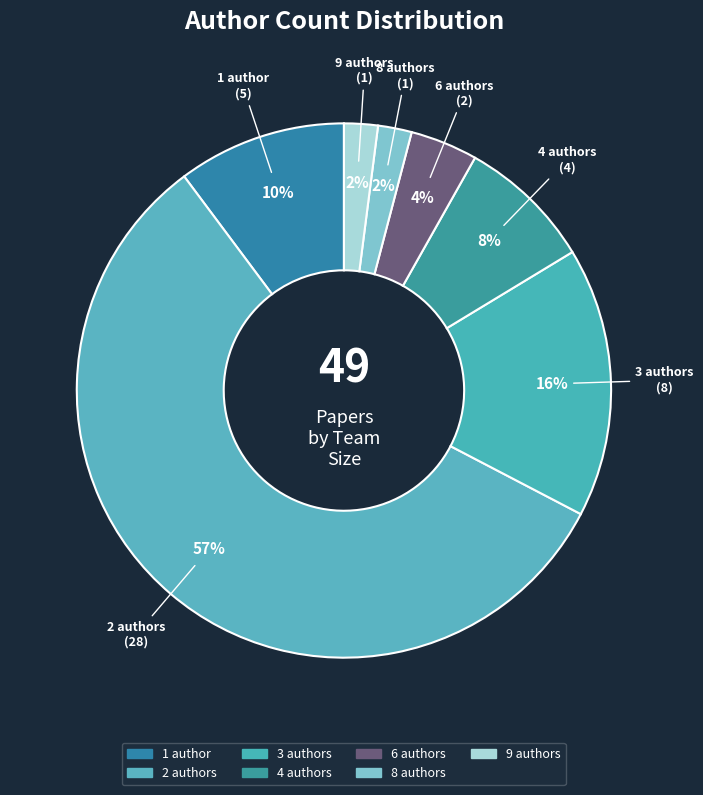

Rank the categories by value from lowest to highest.

8, 9, 6, 4, 1, 3, 2